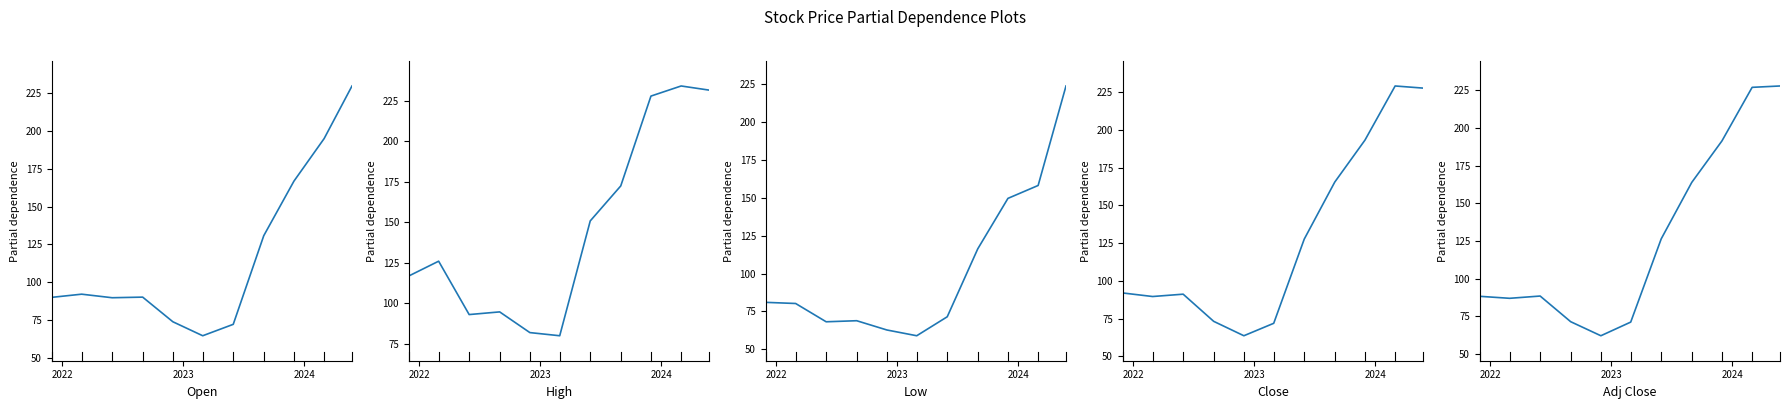

True or false: Close and Open intersect in this chart.

True